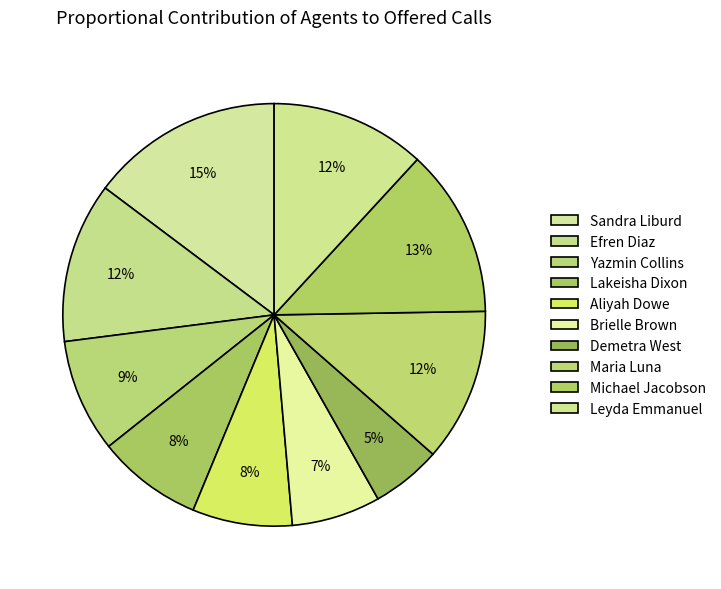

Is there a majority slice in this chart?

No